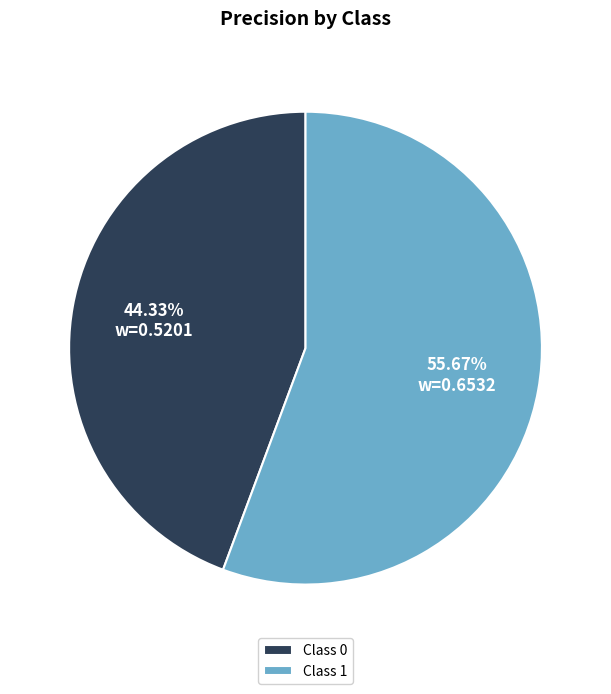

Count the number of slices in the pie.

2